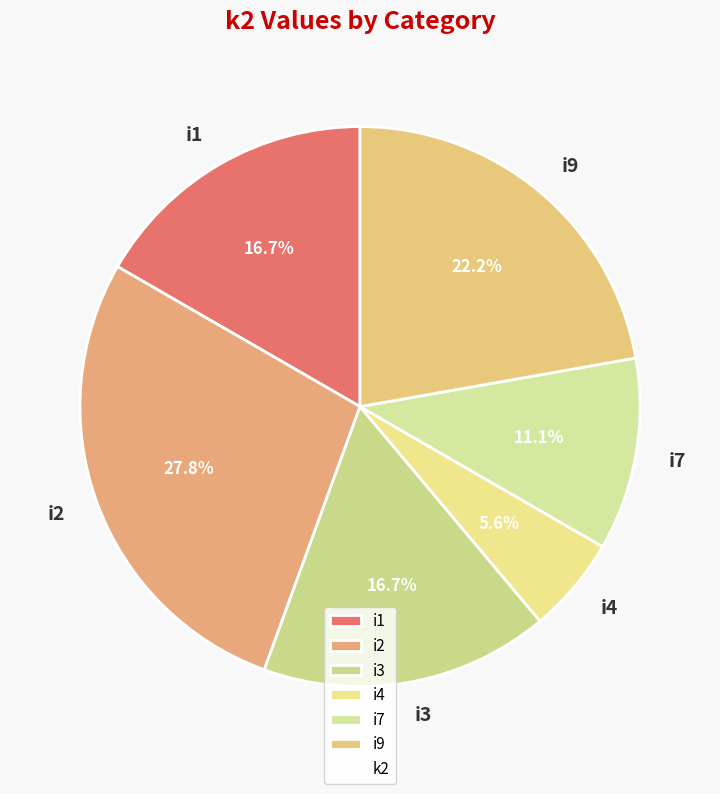

To the nearest percent, what portion does i1 represent?

17%